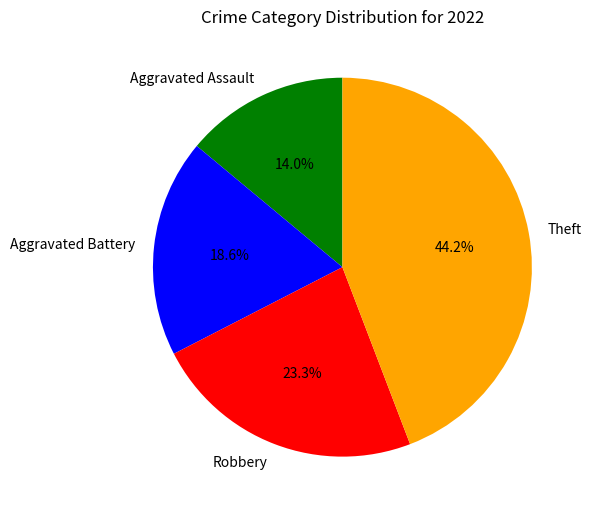

Approximately how many times larger is the value at Aggravated Battery compared to Aggravated Assault?

1.3